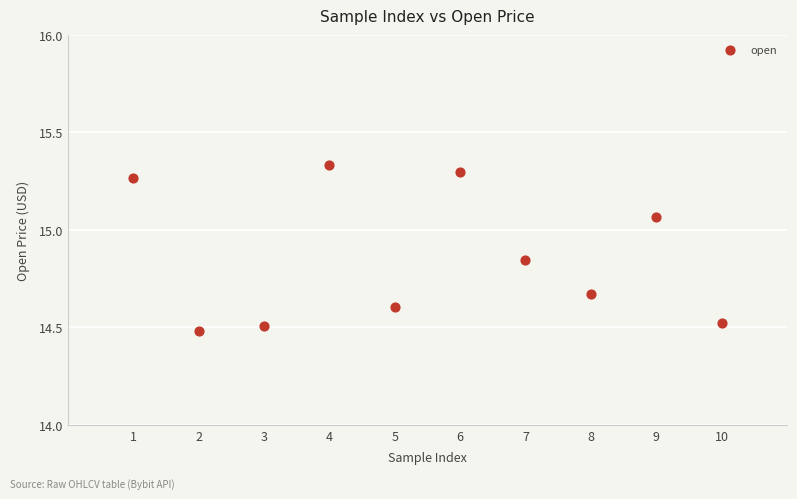

What is the range of Y values (max minus min)?

0.9